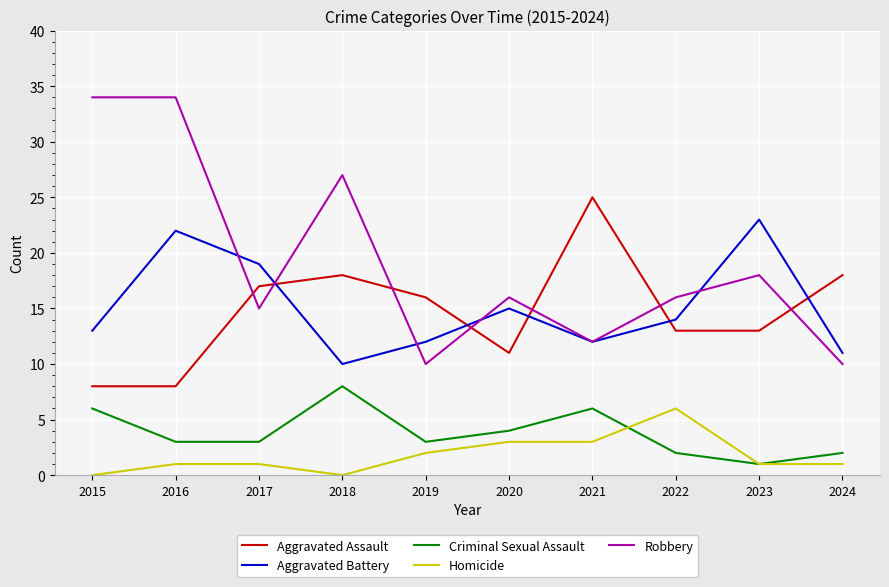

What is the difference between the maximum and minimum values in the Aggravated Battery series?

13